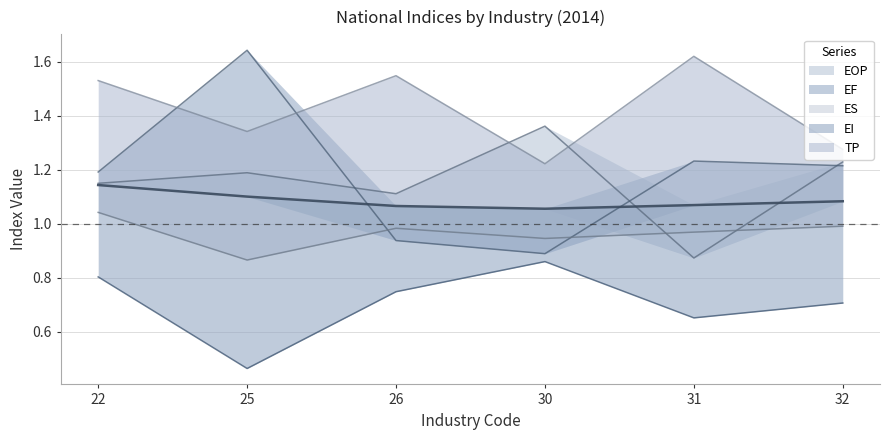

Reading left to right, list all the values displayed in this chart.

EOP: 22=1.1	25=1.2	26=1.1	30=1.4	31=0.9	32=1.2
EF: 22=1.2	25=1.6	26=0.9	30=0.9	31=1.2	32=1.2
ES: 22=1.0	25=0.9	26=1.0	30=0.9	31=1.0	32=1.0
EI: 22=0.8	25=0.5	26=0.7	30=0.9	31=0.7	32=0.7
TP: 22=1.5	25=1.3	26=1.5	30=1.2	31=1.6	32=1.3